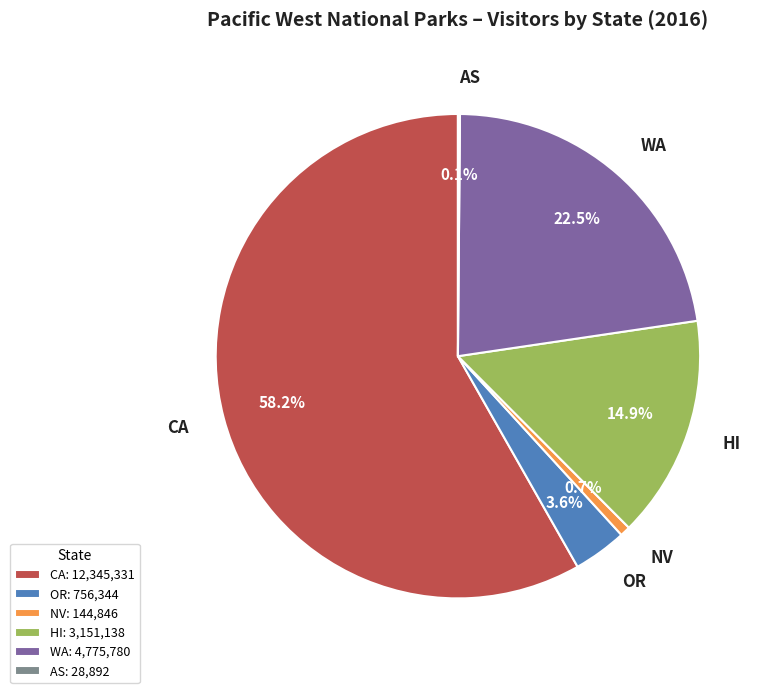

What is the ratio of the value at WA to the value at HI?

1.5